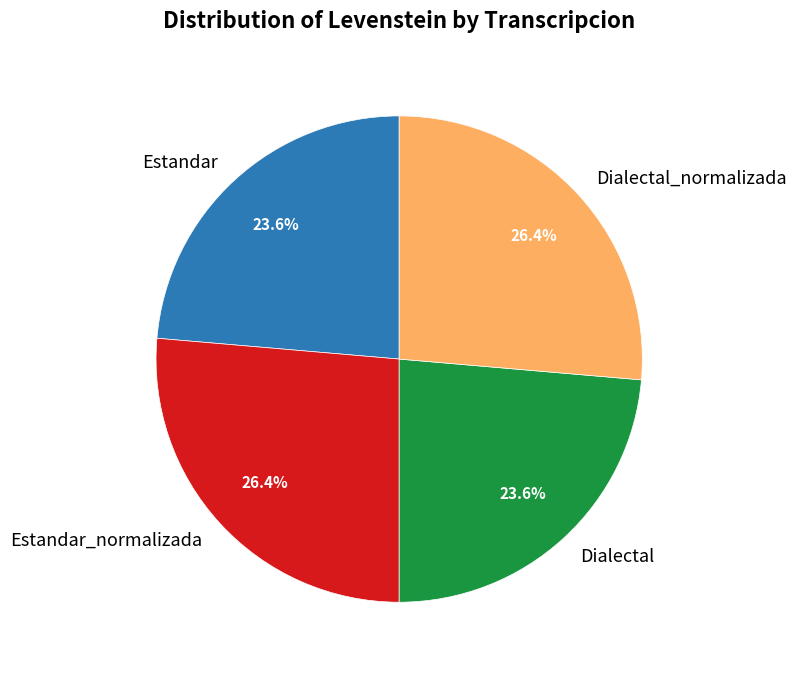

True or false: Estandar accounts for 36% of the total.

False